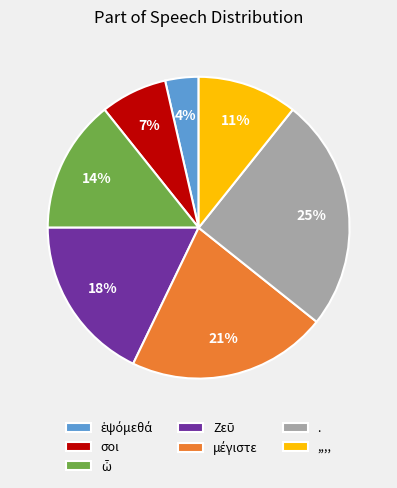

To the nearest percent, what is the average slice percentage?

14%